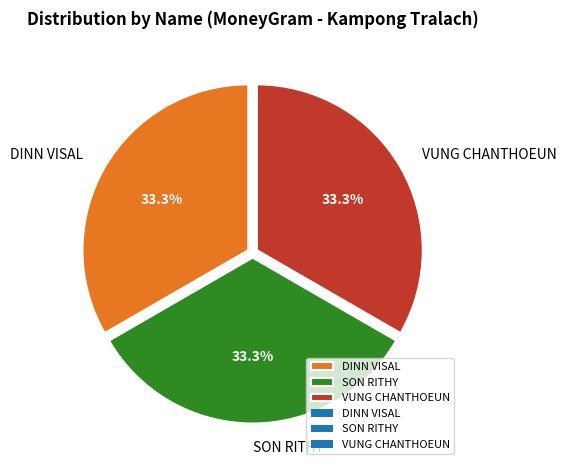

What is the total percentage of DINN VISAL and SON RITHY?

66.7%